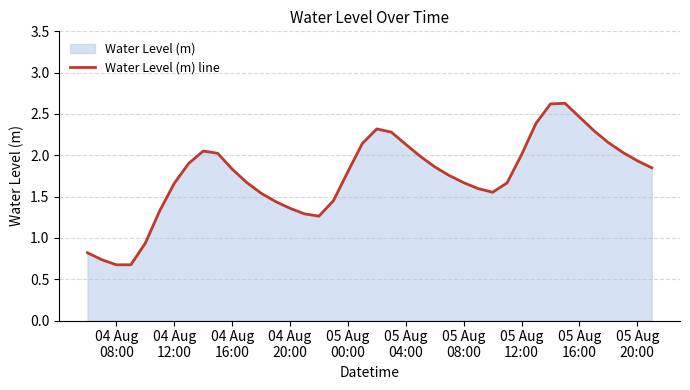

Count the number of values greater than 1.

35